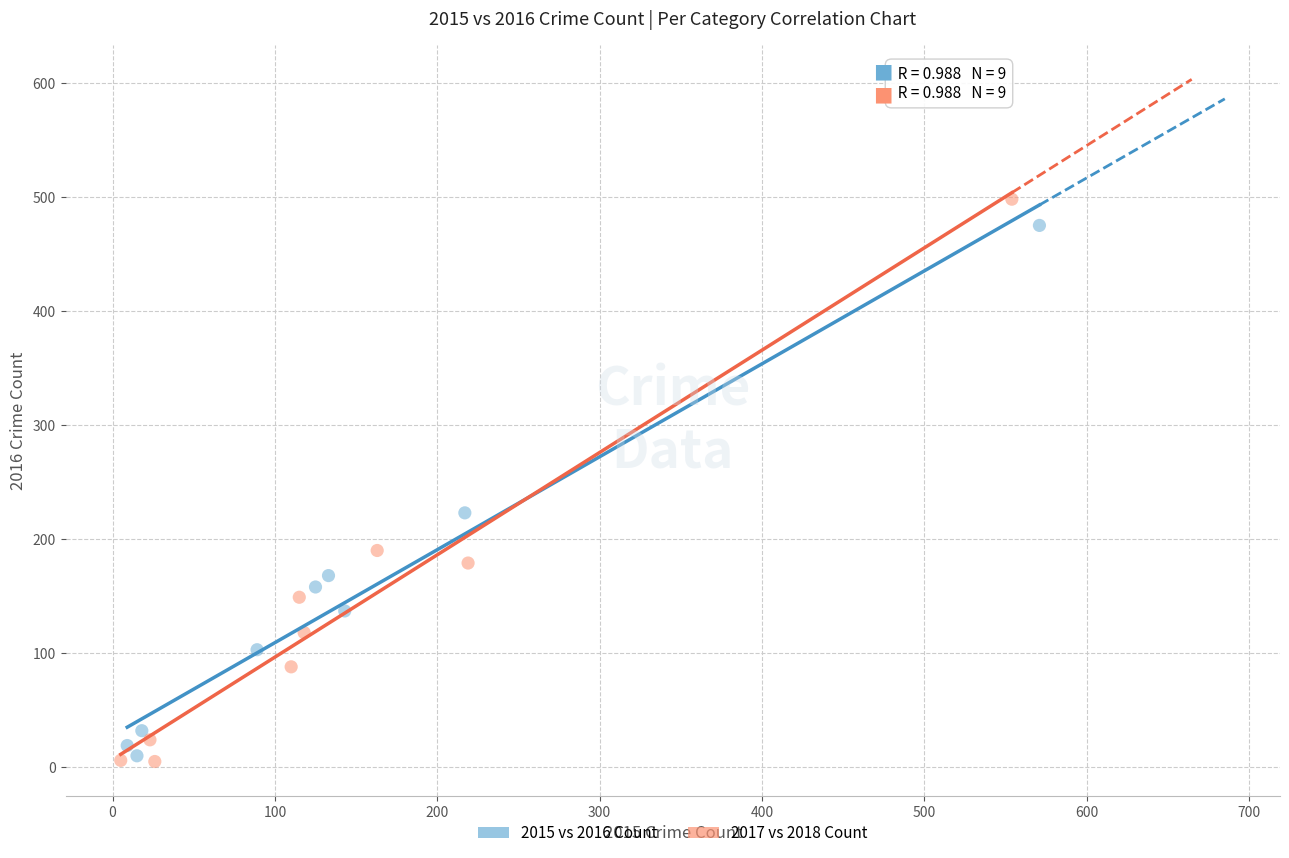

Which series has the widest spread of Y values?

2017 vs 2018 Count